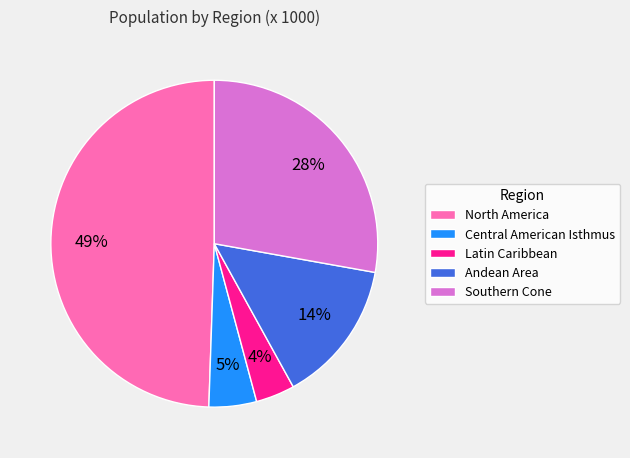

How many segments does this pie chart have?

5